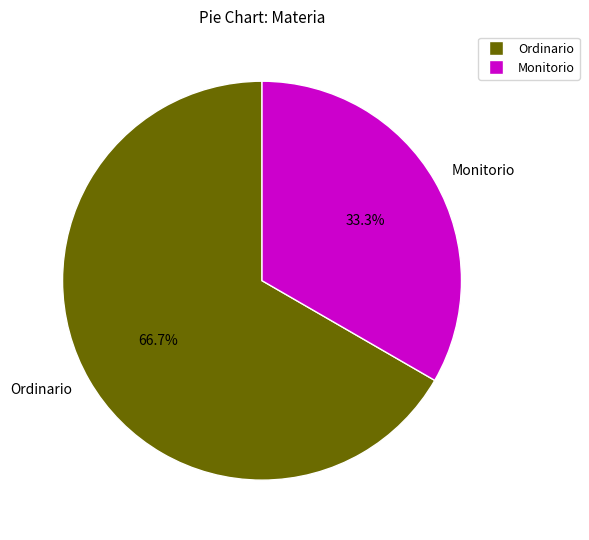

Approximately how many times larger is the value at Ordinario compared to Monitorio?

2.0